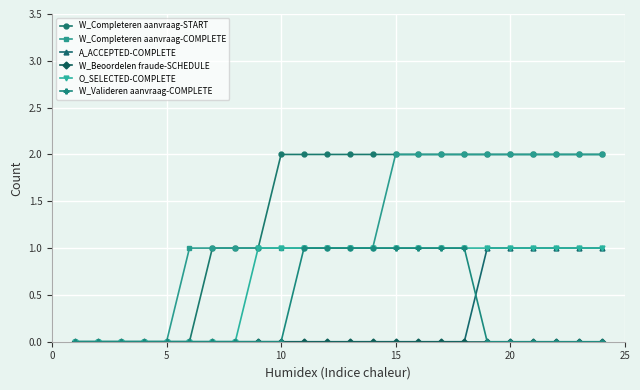

Which series has the largest total across all categories?

W_Completeren aanvraag-START